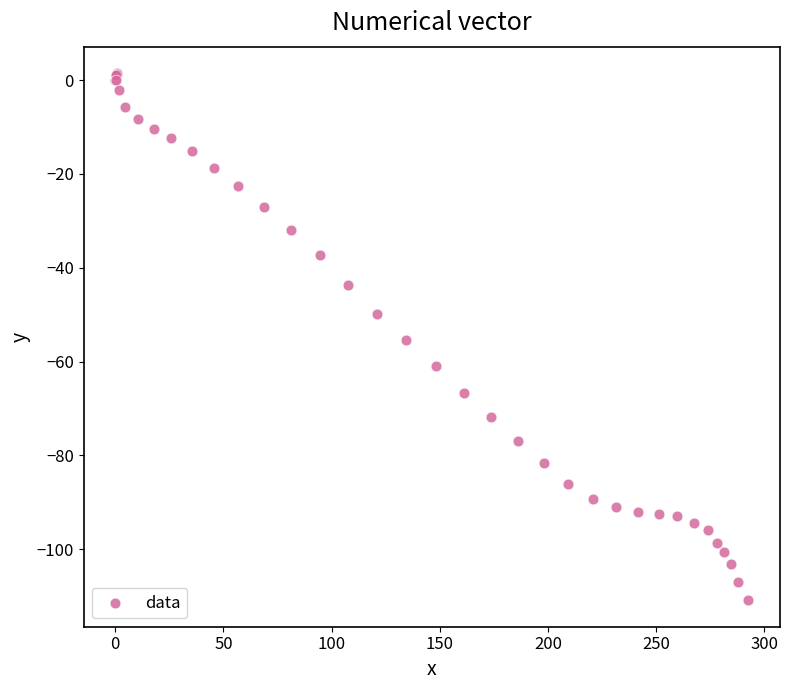

What Y value in the scatter plot is closest to -54?

-55.4